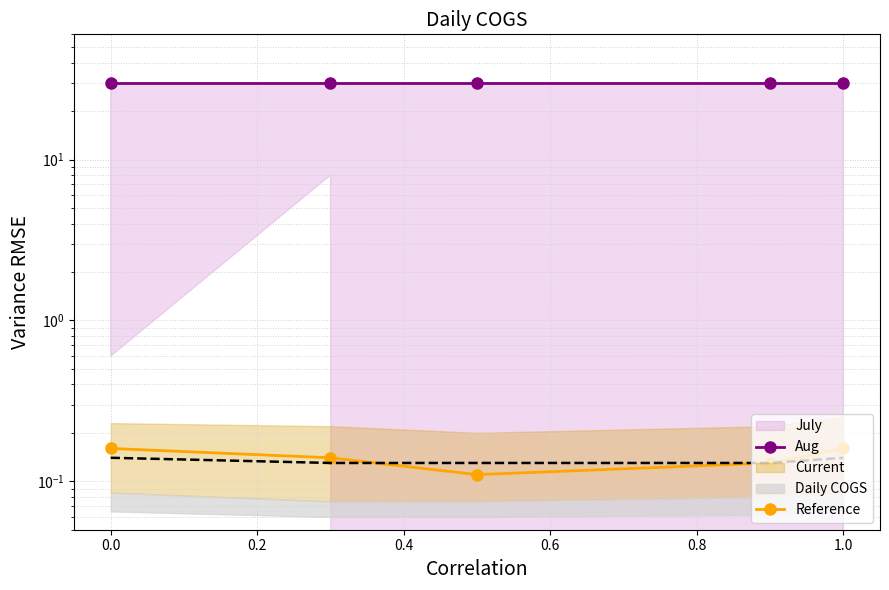

Does the chart have visible grid lines?

Yes